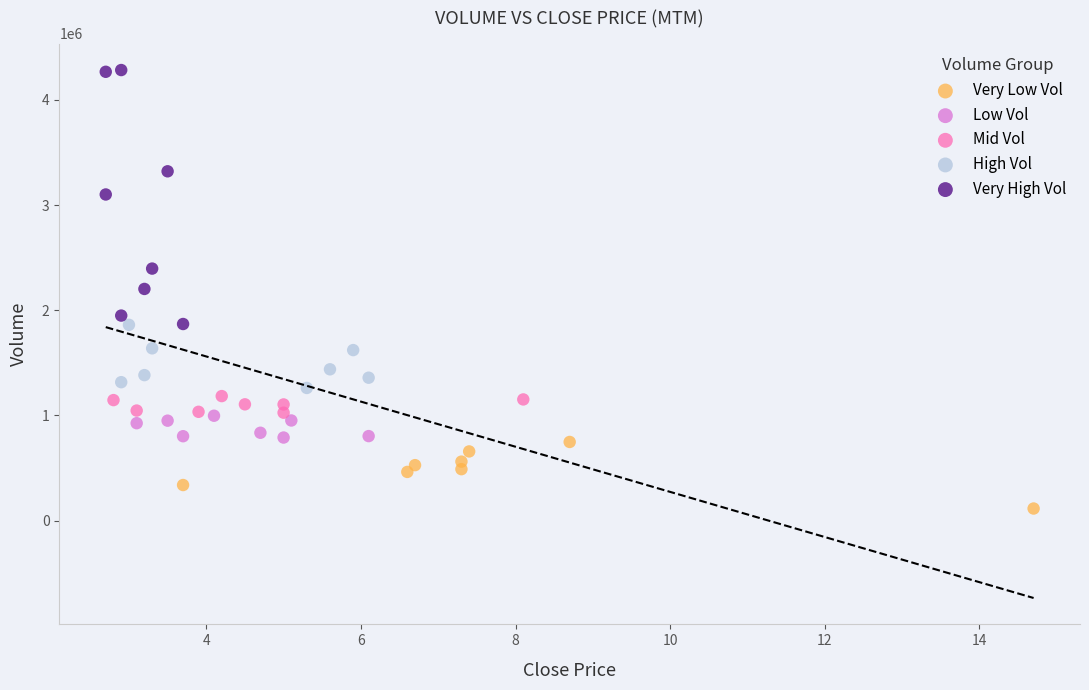

Which series has the largest Y range (max minus min)?

Very High Vol